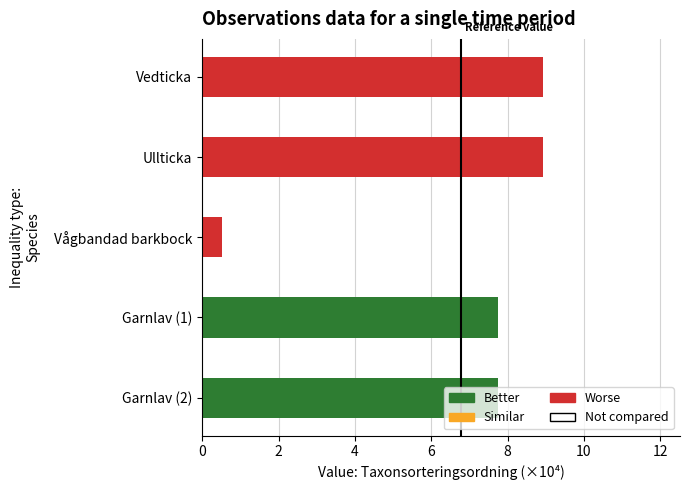

Are the bars horizontal?

Yes